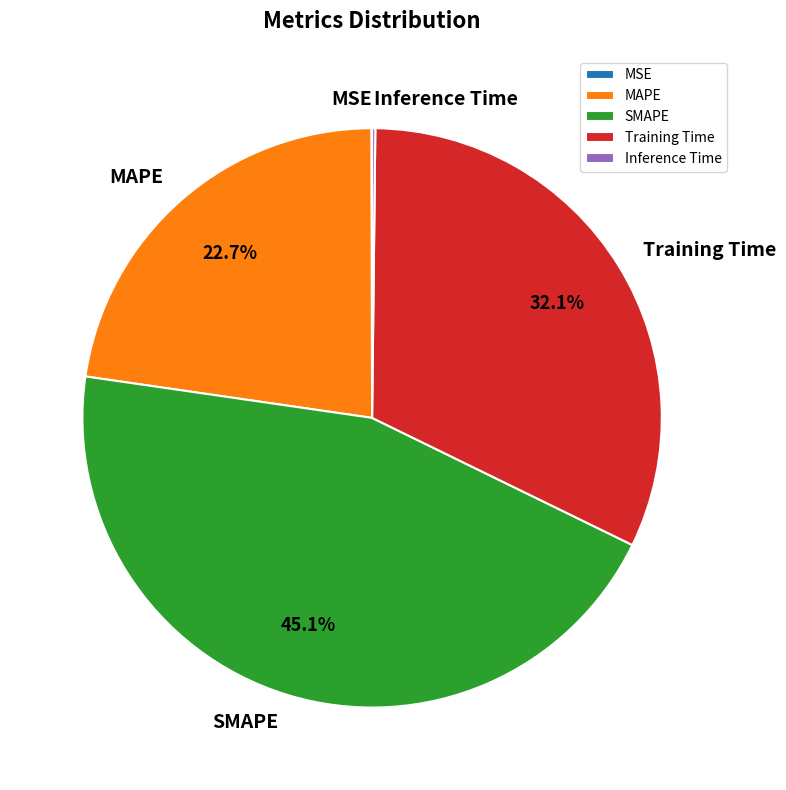

How much of the chart is everything except MAPE?

77.3%